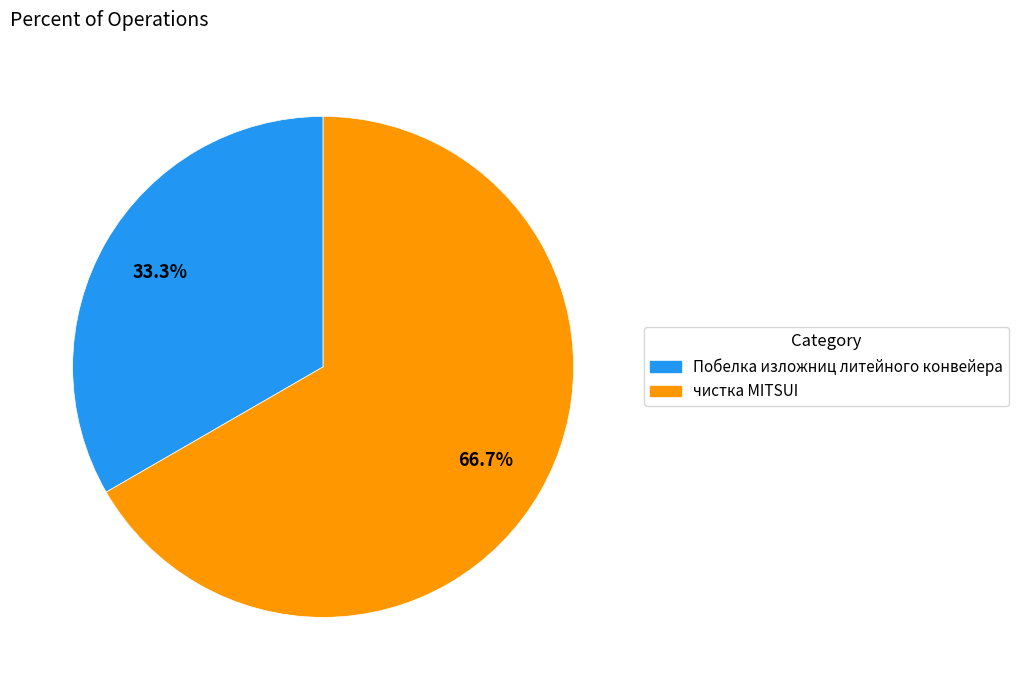

To the nearest percent, what percentage of the pie is Побелка изложниц литейного конвейера?

33%